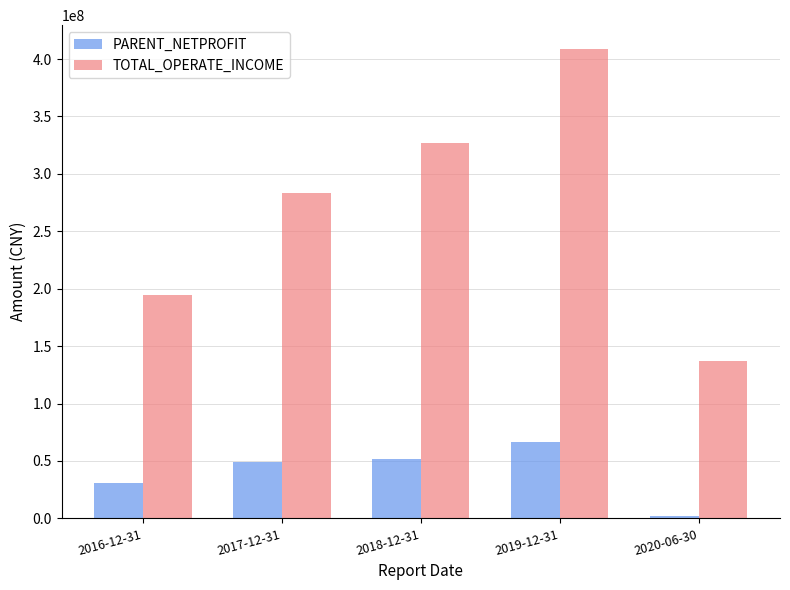

At which category does the chart reach its minimum across all series?

2020-06-30